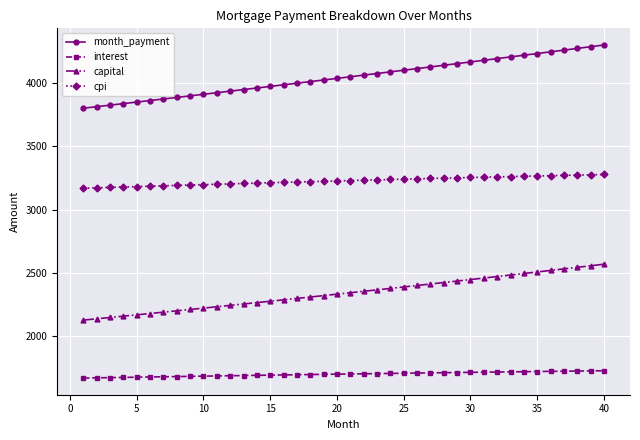

What is the value of the cpi point at the 9th from the left?

3195.4